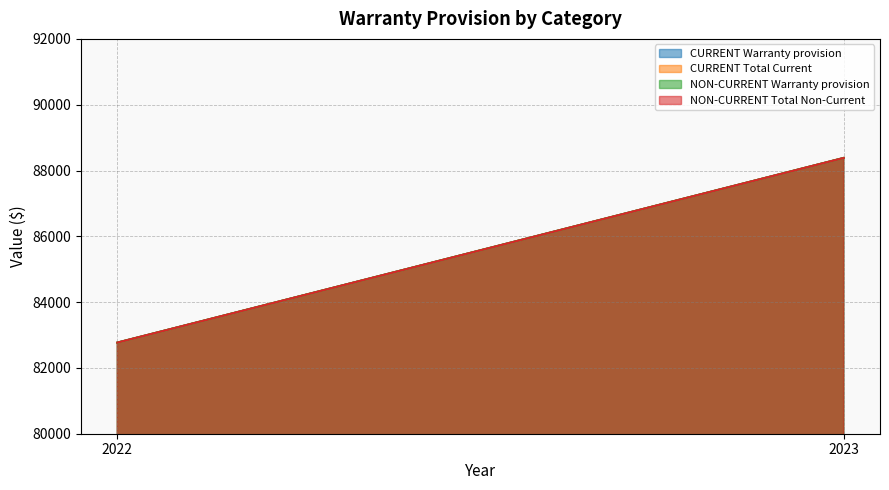

What is the difference between the highest and lowest values at 2022?

1